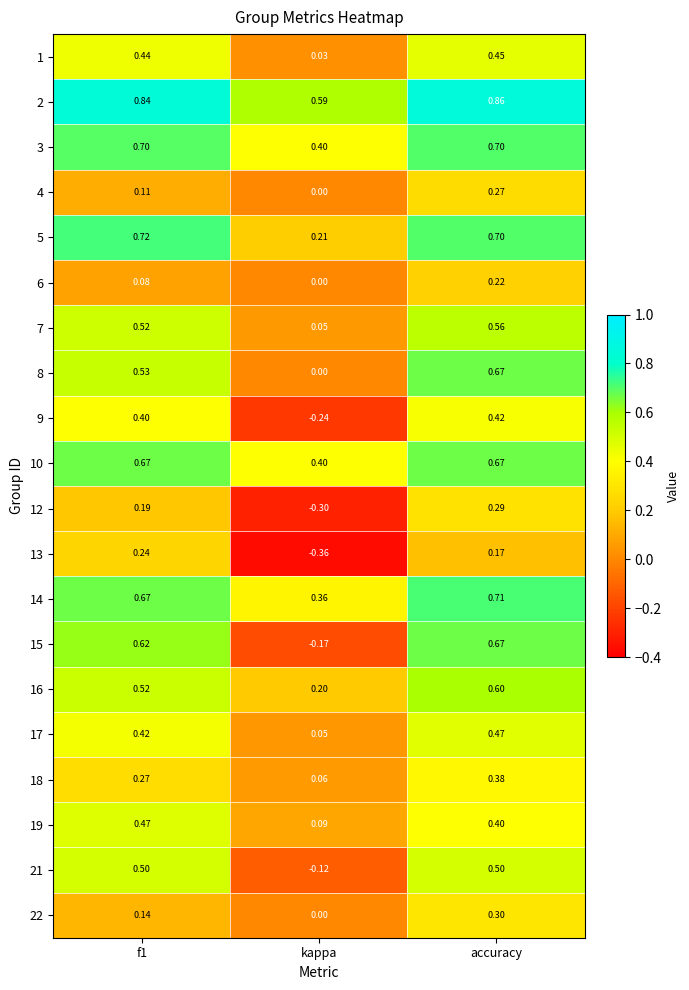

At which category does the chart reach its minimum across all series?

kappa